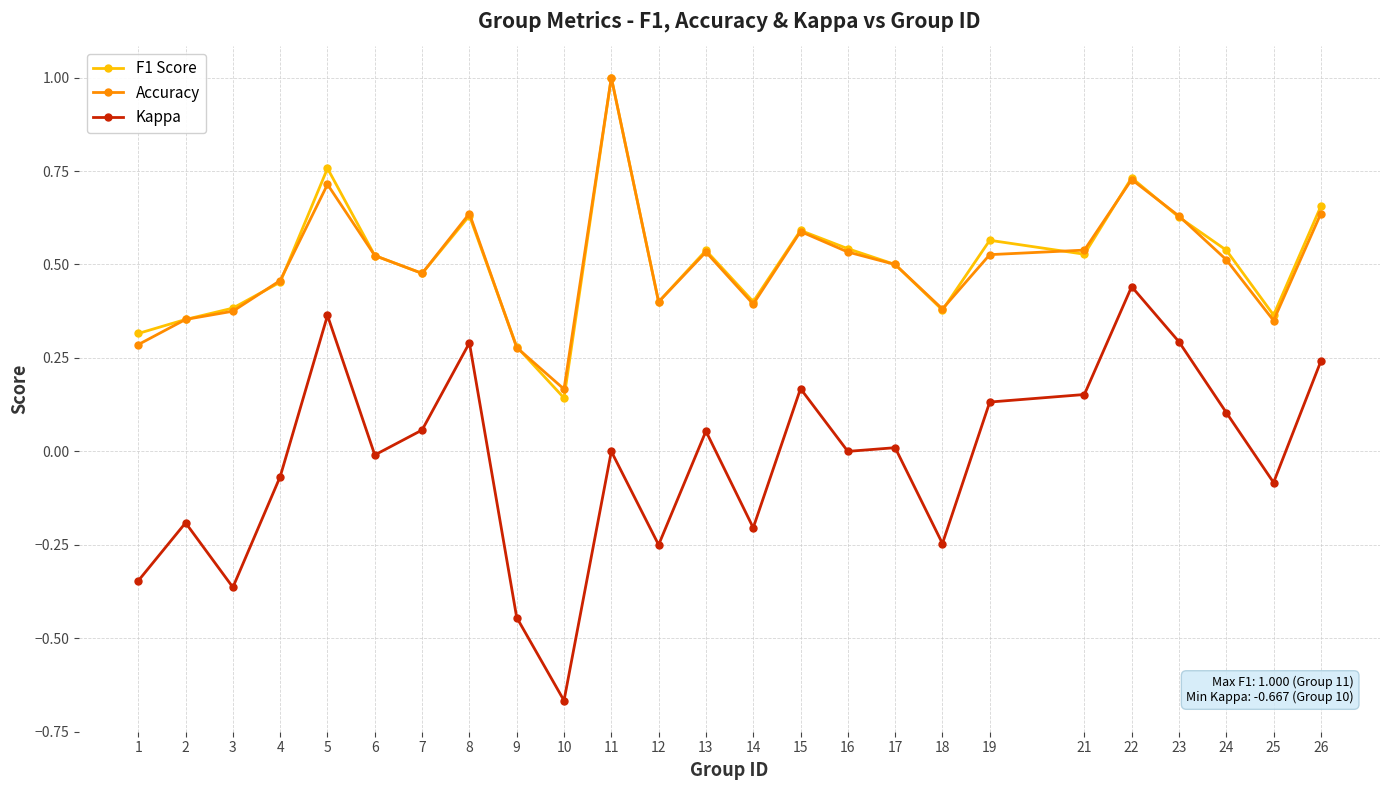

At how many categories does at least one series exceed 0?

25